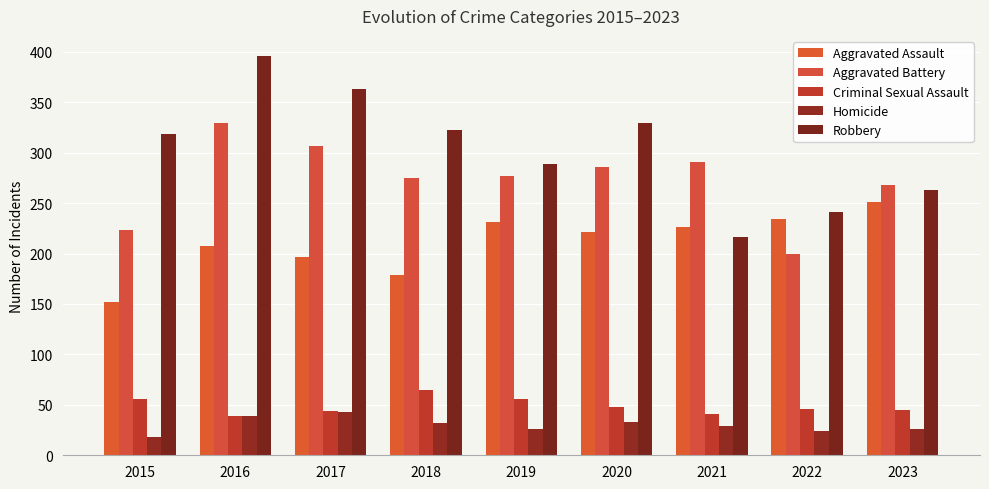

What is the total value across all series at 2015?

768